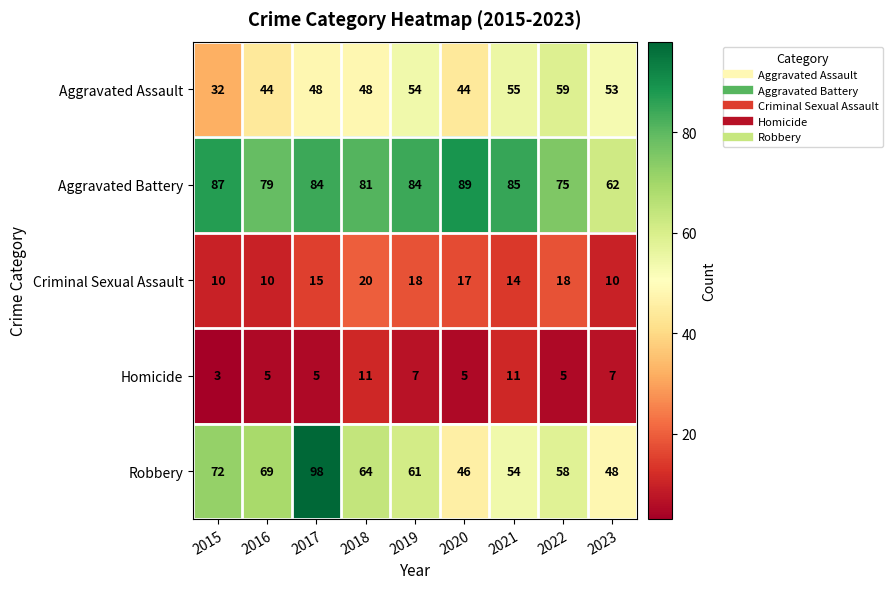

What is the smallest value displayed?

3